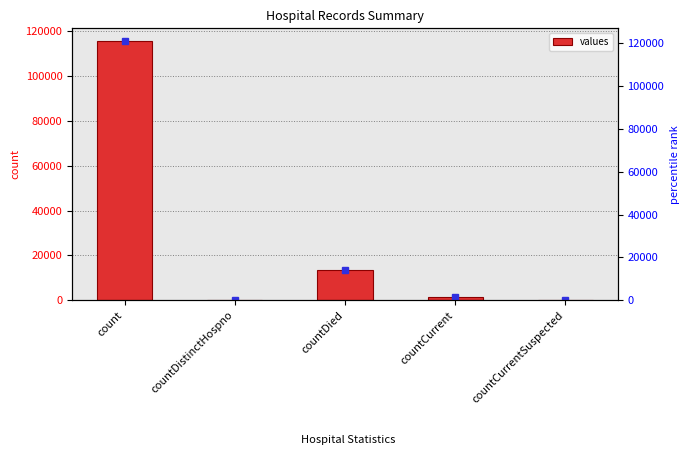

Rank the categories by value from lowest to highest.

countDistinctHospno, countCurrentSuspected, countCurrent, countDied, count